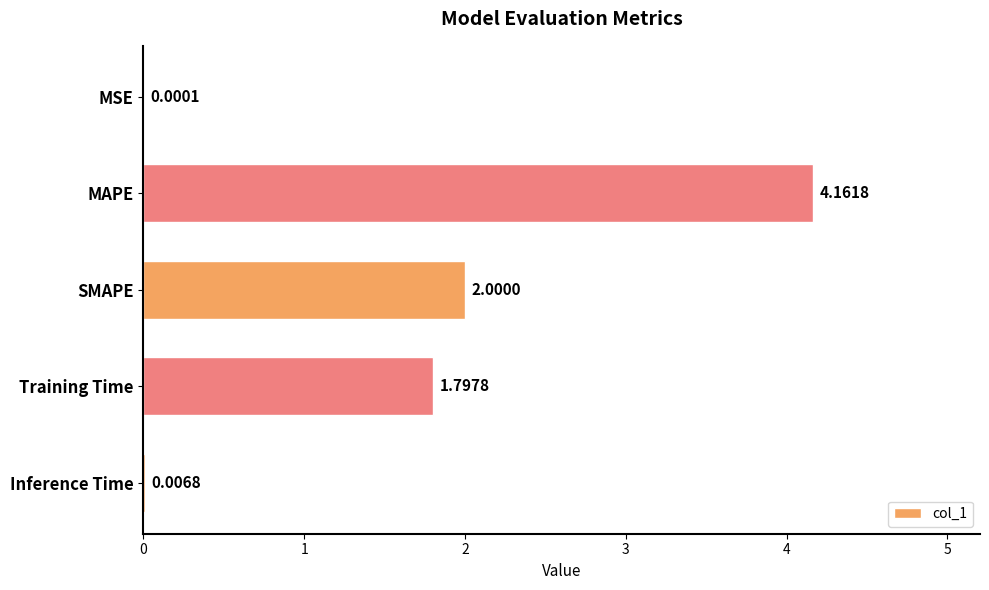

At which label is the value closest to 2?

SMAPE